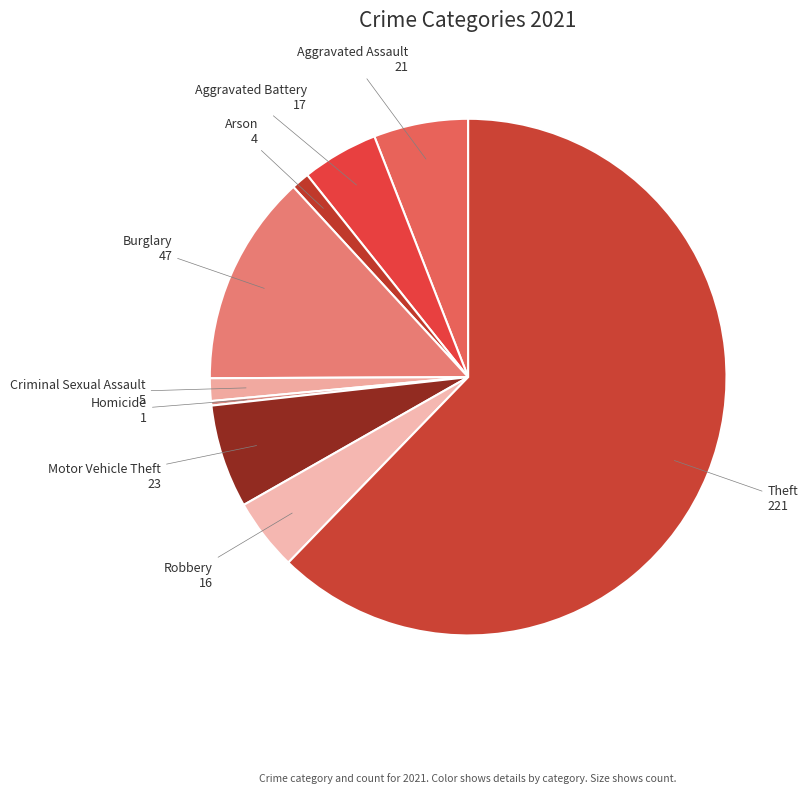

Do Theft and Aggravated Assault together represent more than half of the pie?

Yes